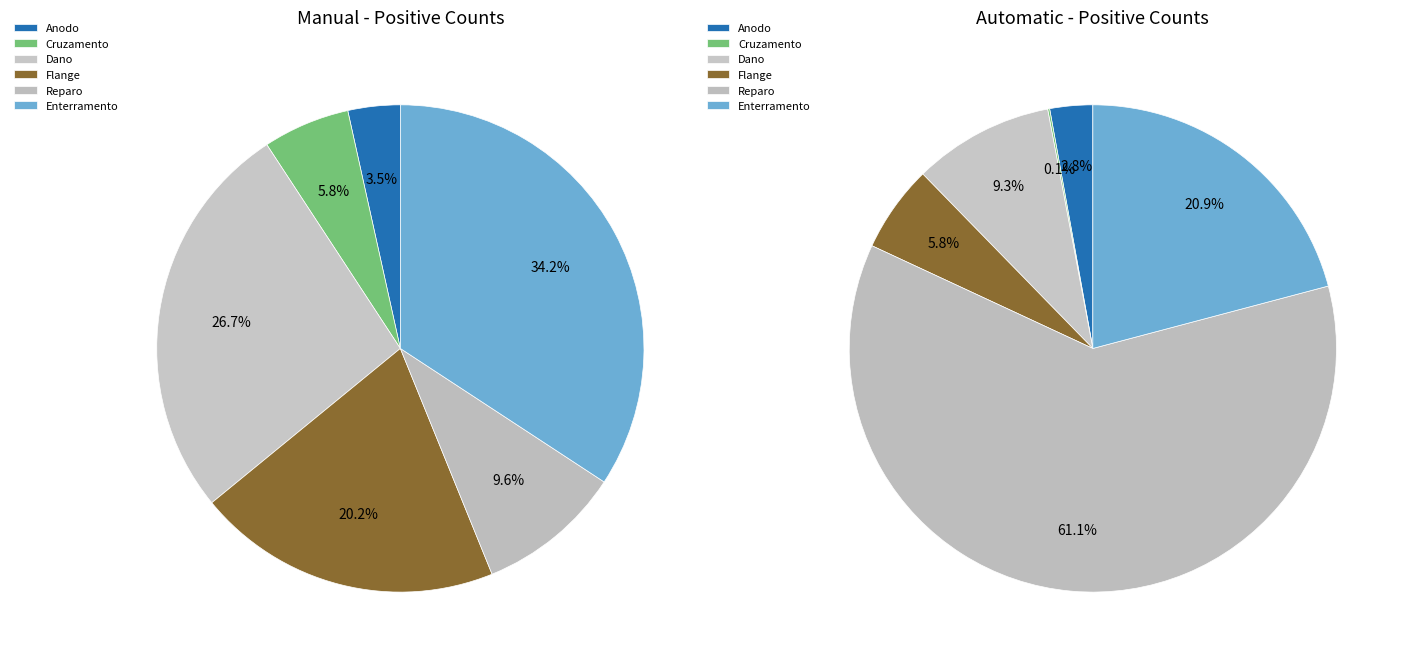

Is it true that 2 is 27% of the pie?

True